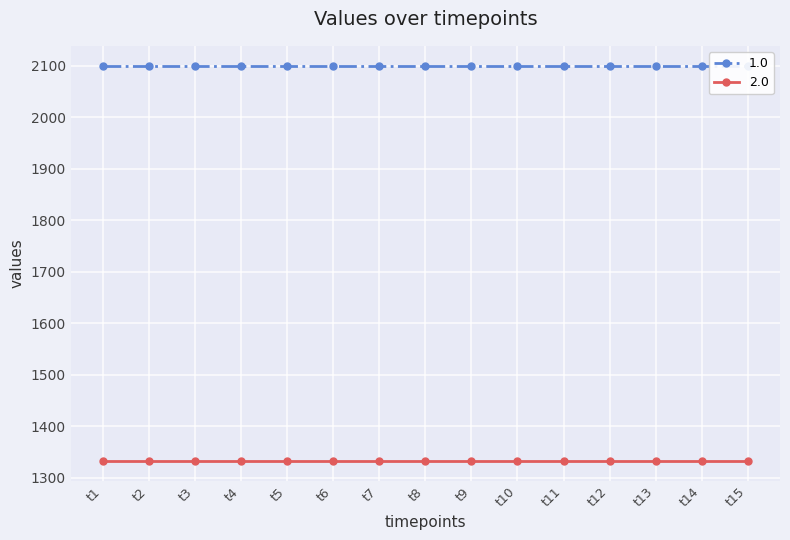

Reading right to left, what are all the values shown in this chart?

1.0: t15=2100	t14=2100	t13=2100	t12=2100	t11=2100	t10=2100	t9=2100	t8=2100	t7=2100	t6=2100	t5=2100	t4=2100	t3=2100	t2=2100	t1=2100
2.0: t15=1333	t14=1333	t13=1333	t12=1333	t11=1333	t10=1333	t9=1333	t8=1333	t7=1333	t6=1333	t5=1333	t4=1333	t3=1333	t2=1333	t1=1333